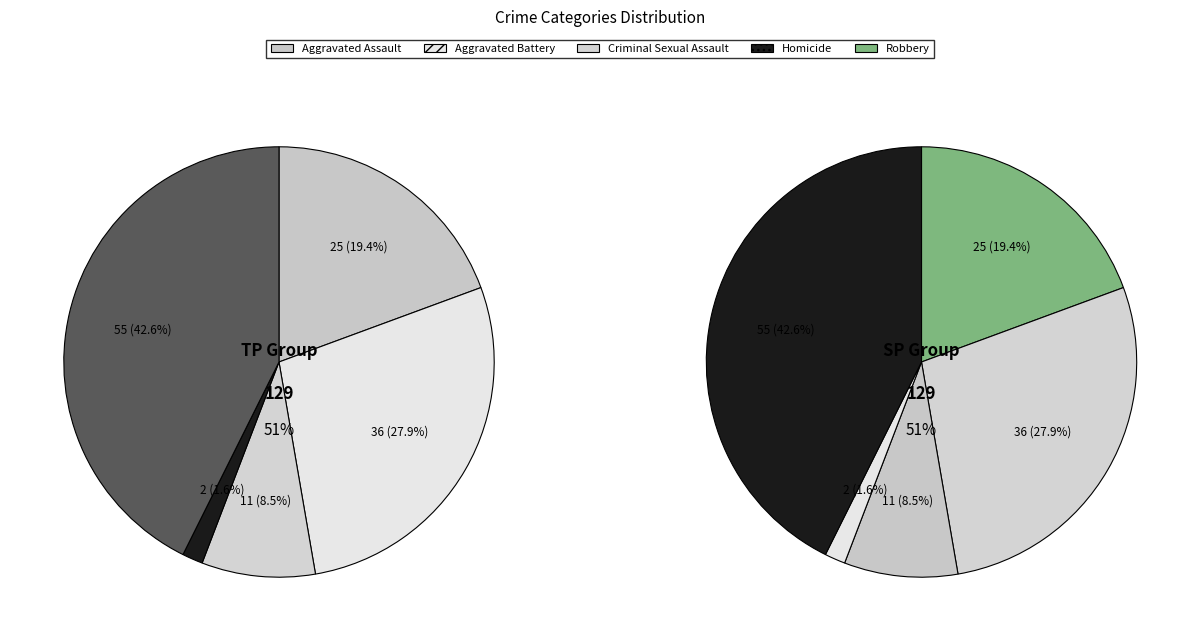

Is Homicide the majority of the pie?

No